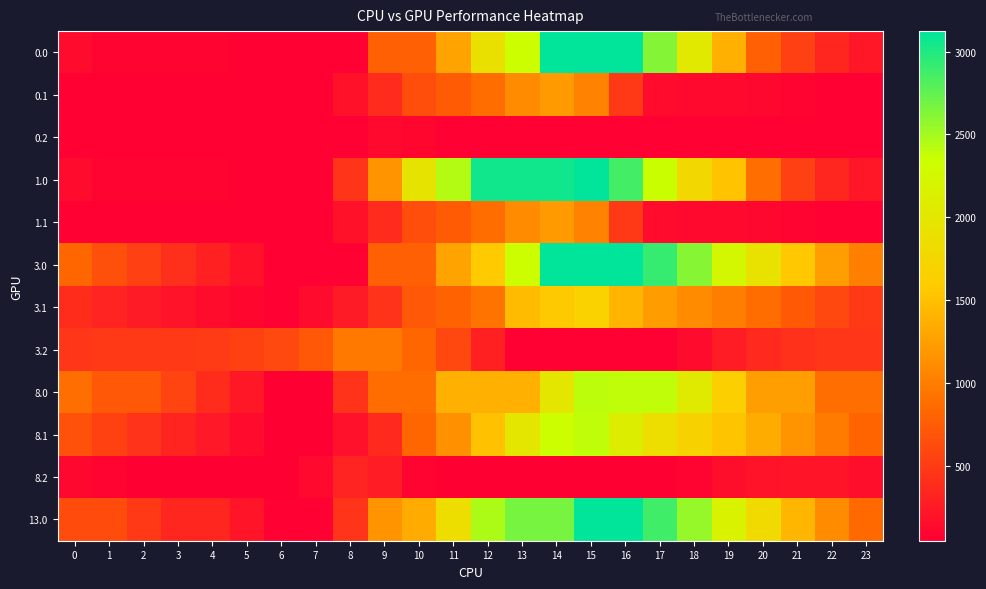

What is the difference between the highest and lowest values at 14?

3071.8